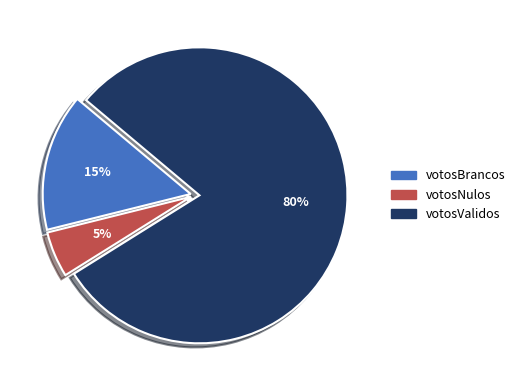

To the nearest percent, what is the average slice percentage?

33%